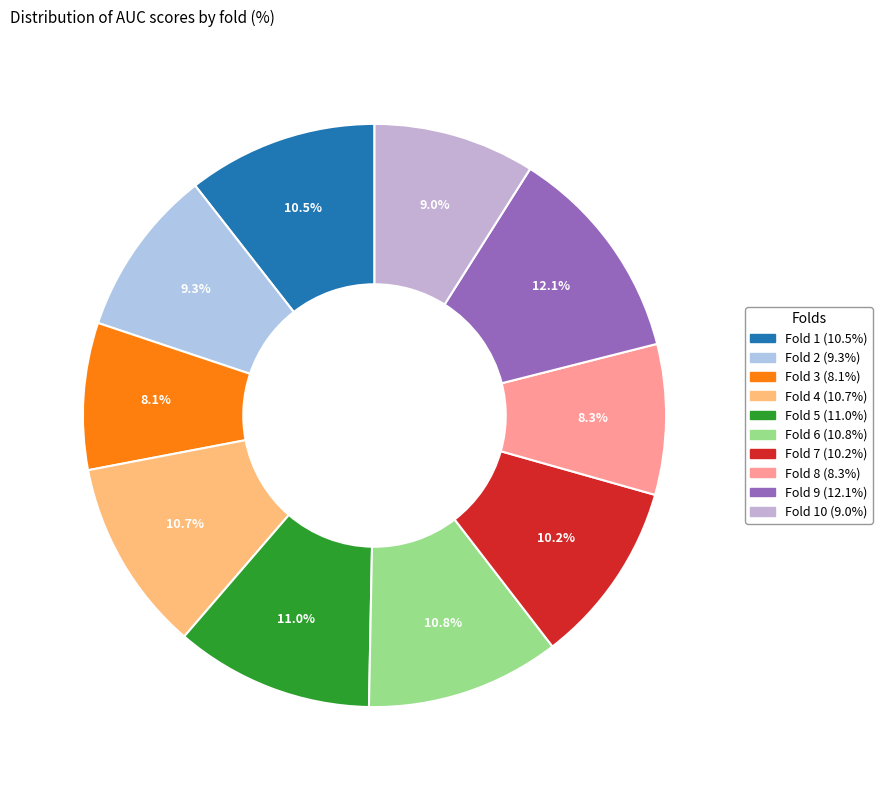

Count the number of slices in the pie.

10